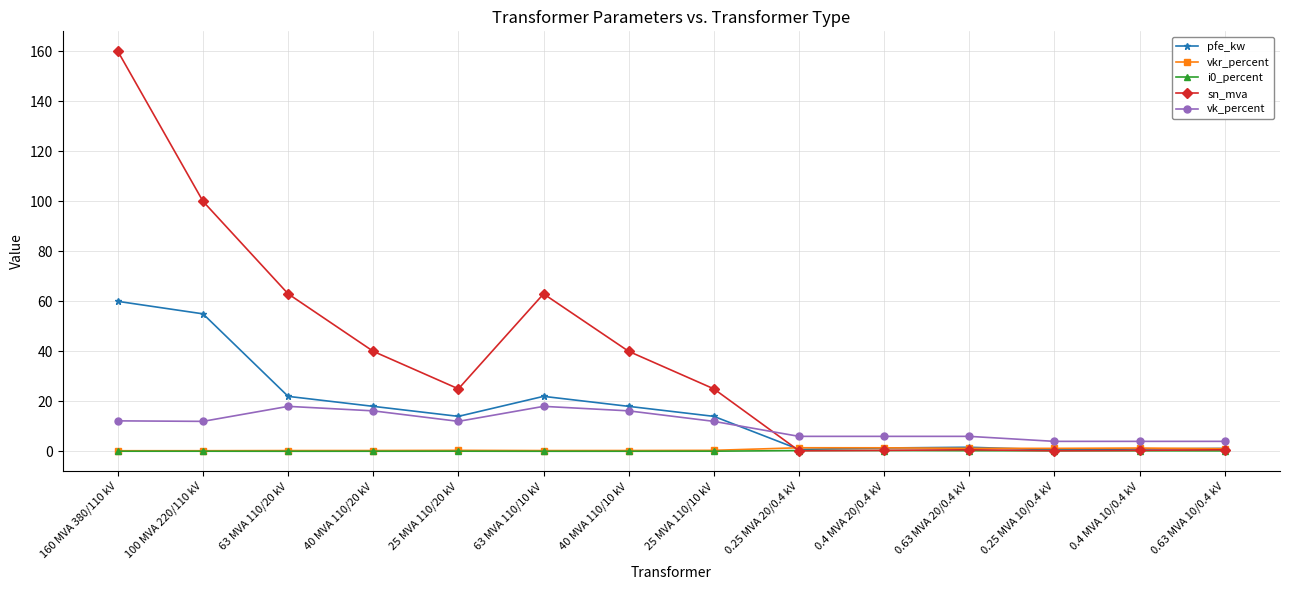

What position from the right is 0.4 MVA 10/0.4 kV?

2